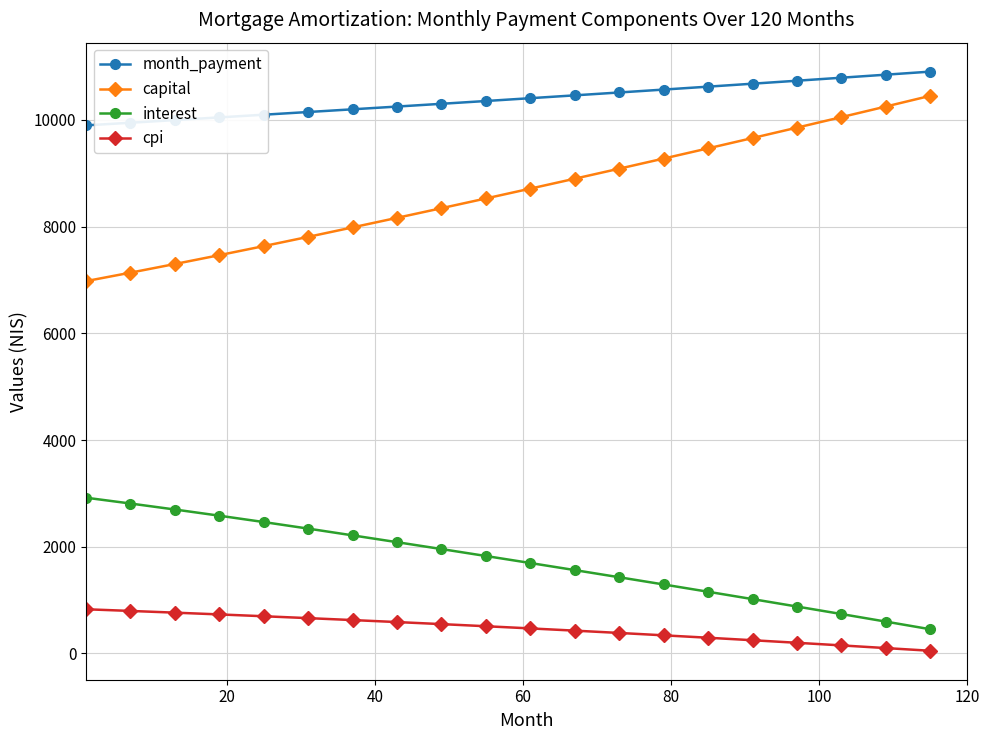

Which series has the largest total across all categories?

month_payment